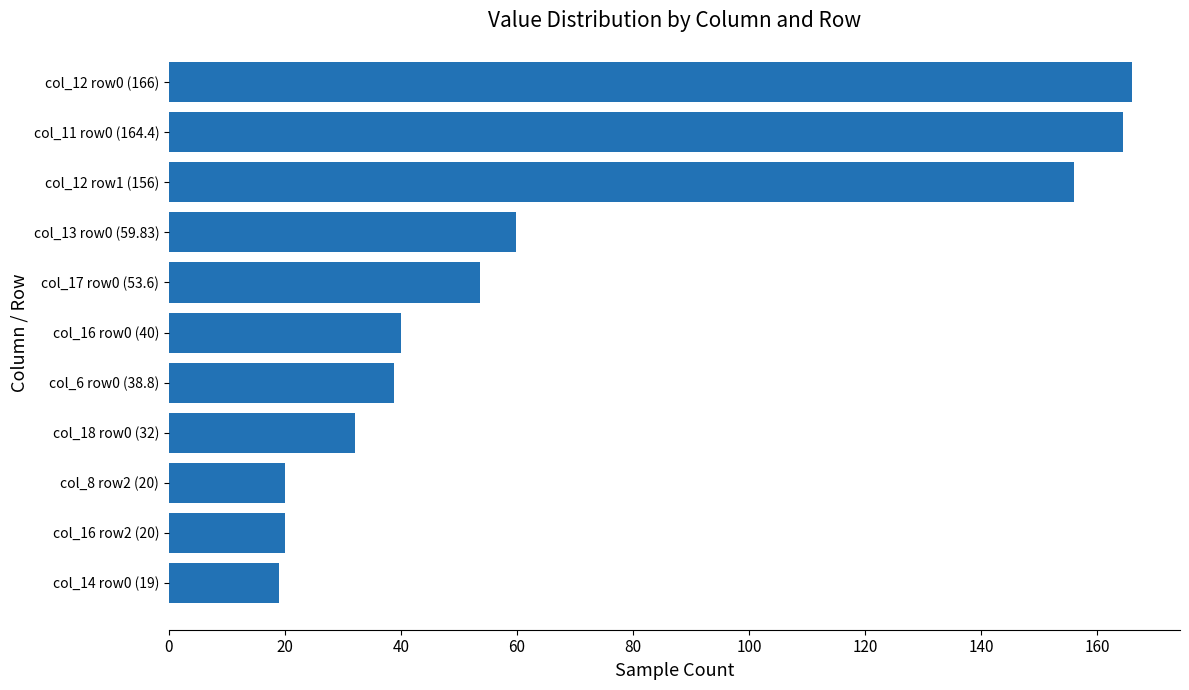

What is the change in value from col_6 row0 (38.8) to col_17 row0 (53.6)?

+14.8